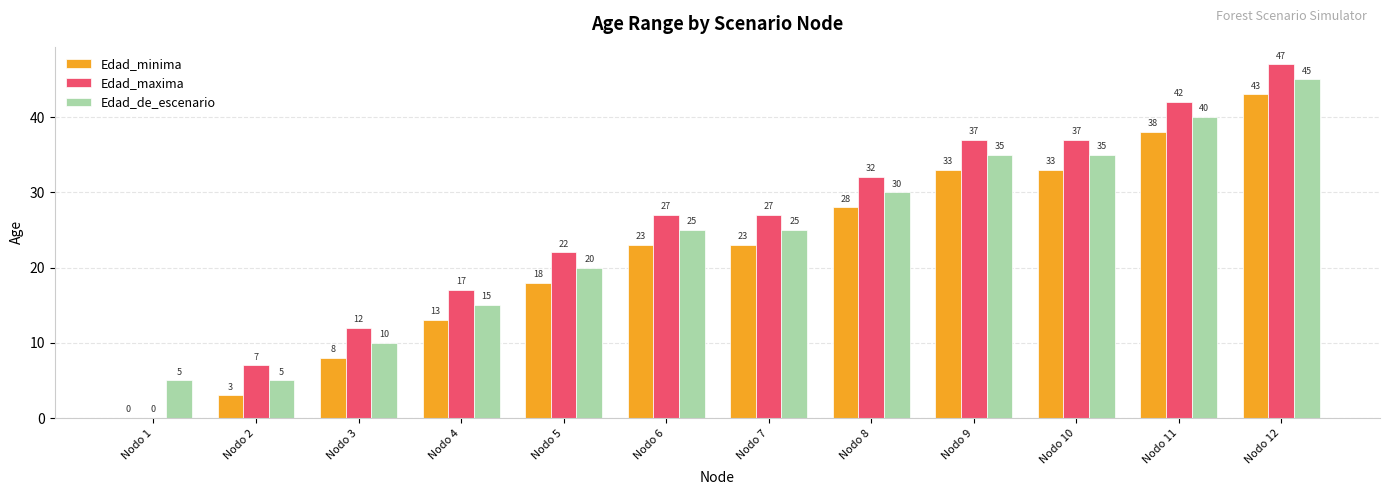

Is the value of Edad_minima at Nodo 2 greater than the value of Edad_maxima at Nodo 6?

No